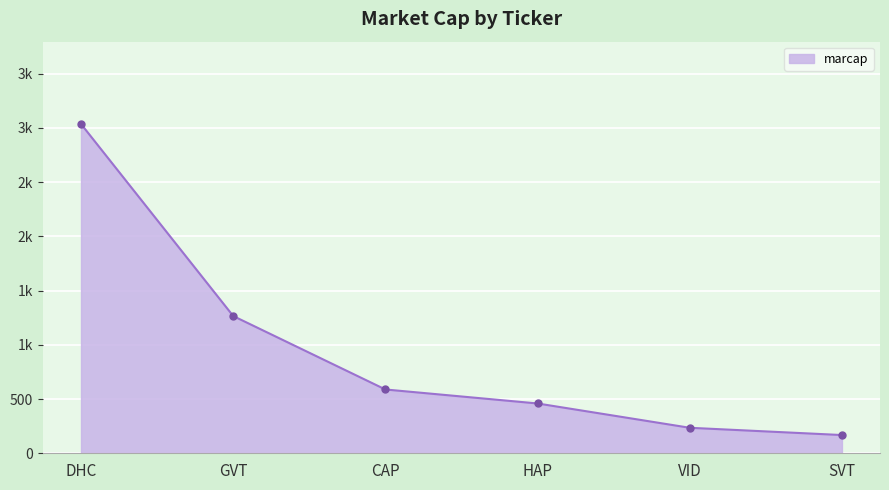

Is this an area chart (filled region under the line)?

Yes